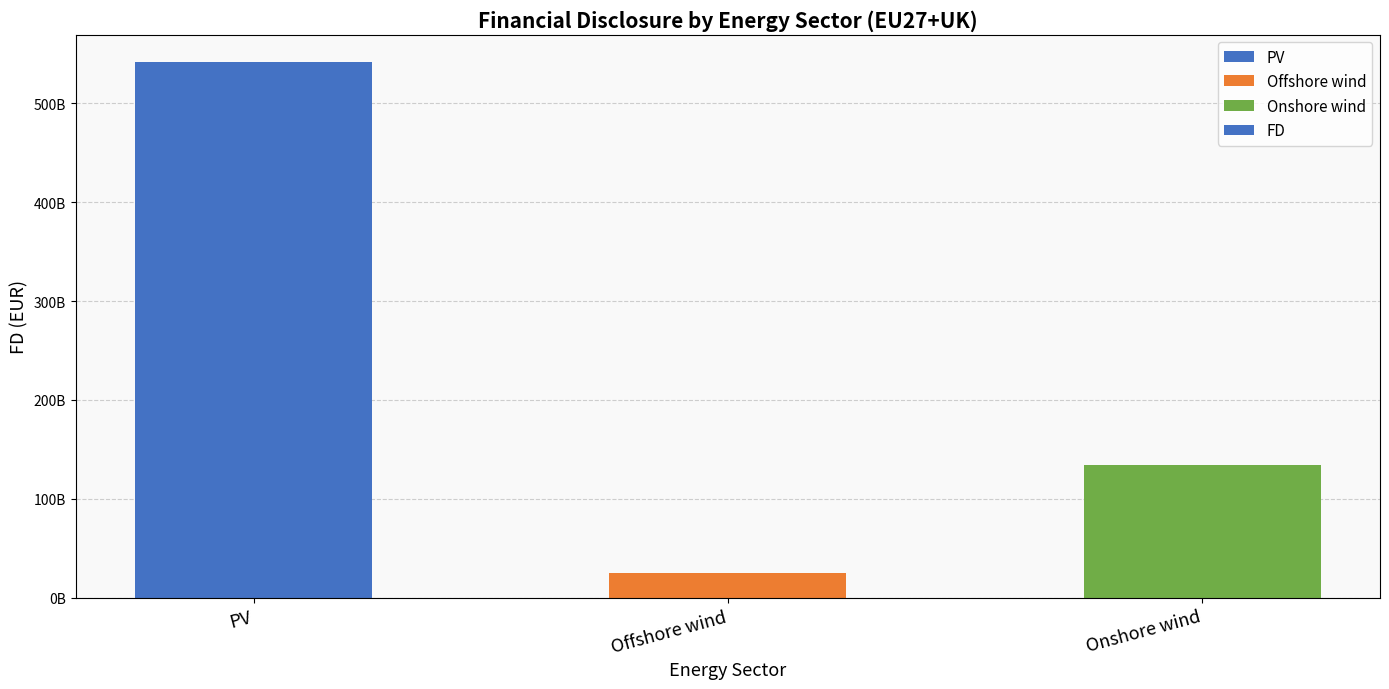

Reading right to left, transcribe all the data shown in this chart.

Onshore wind=134659117299.4	Offshore wind=24527661371.8	PV=542140028686.7